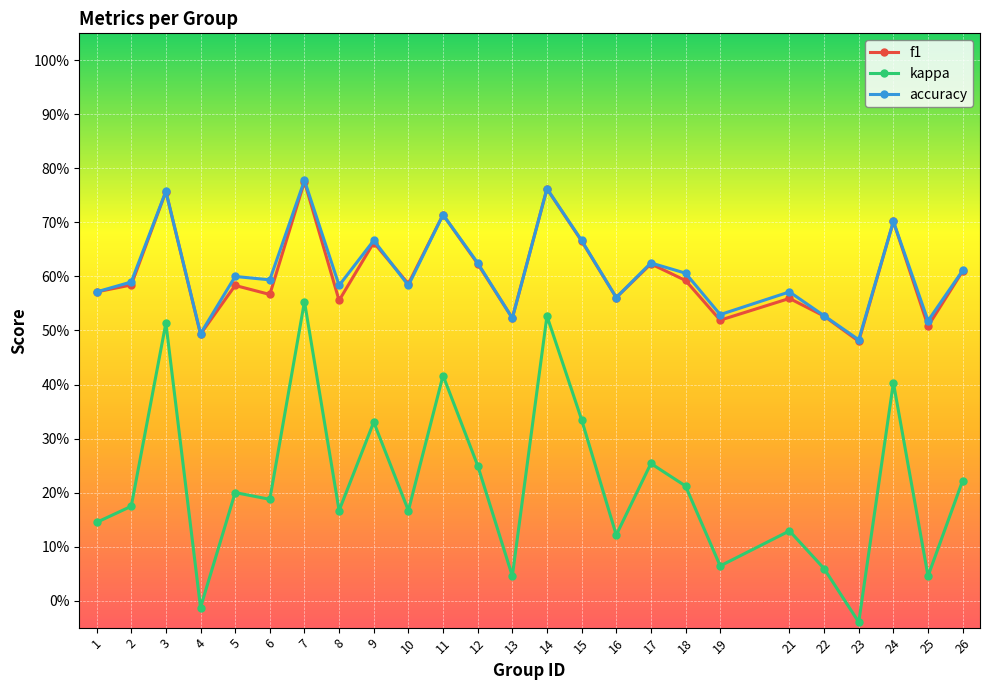

What is the average value of the kappa series?

0.2